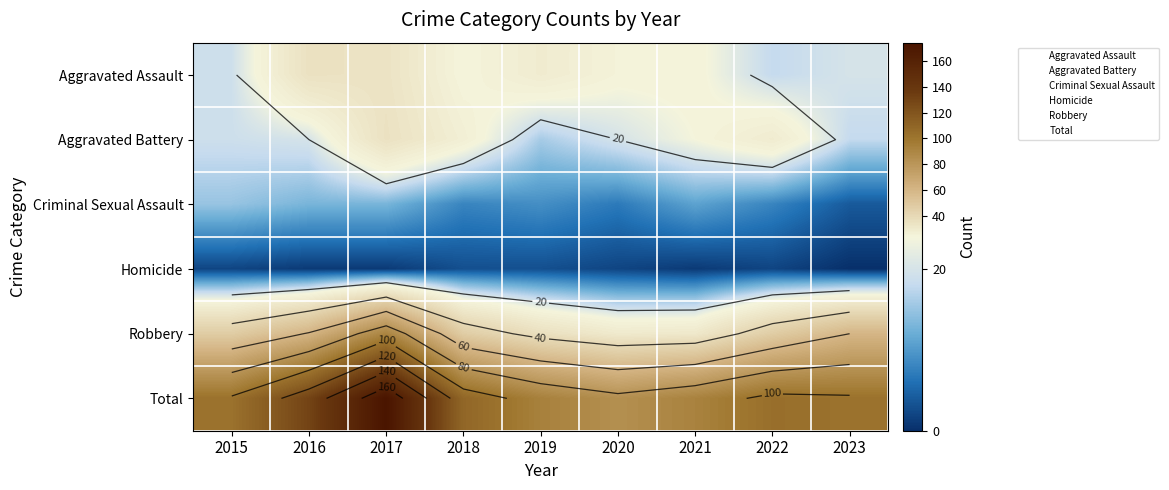

How many data points in Aggravated Assault are above 25?

3